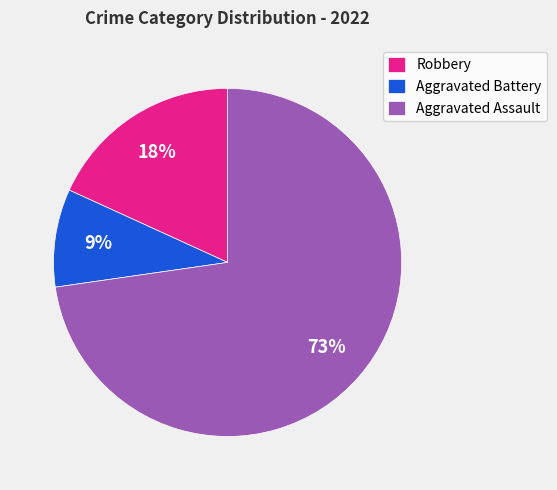

Between Robbery and Aggravated Assault, which is larger?

Aggravated Assault